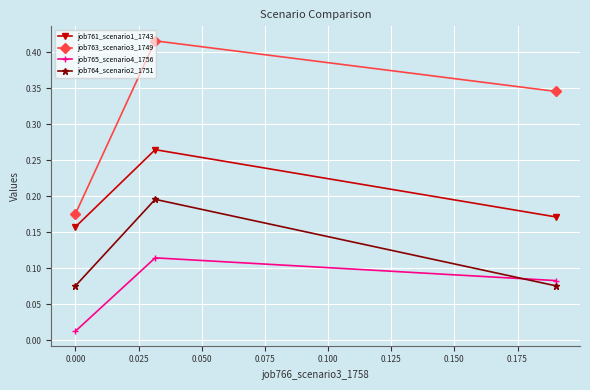

How many job761_scenario1_1743 values are between 0 and 1?

3